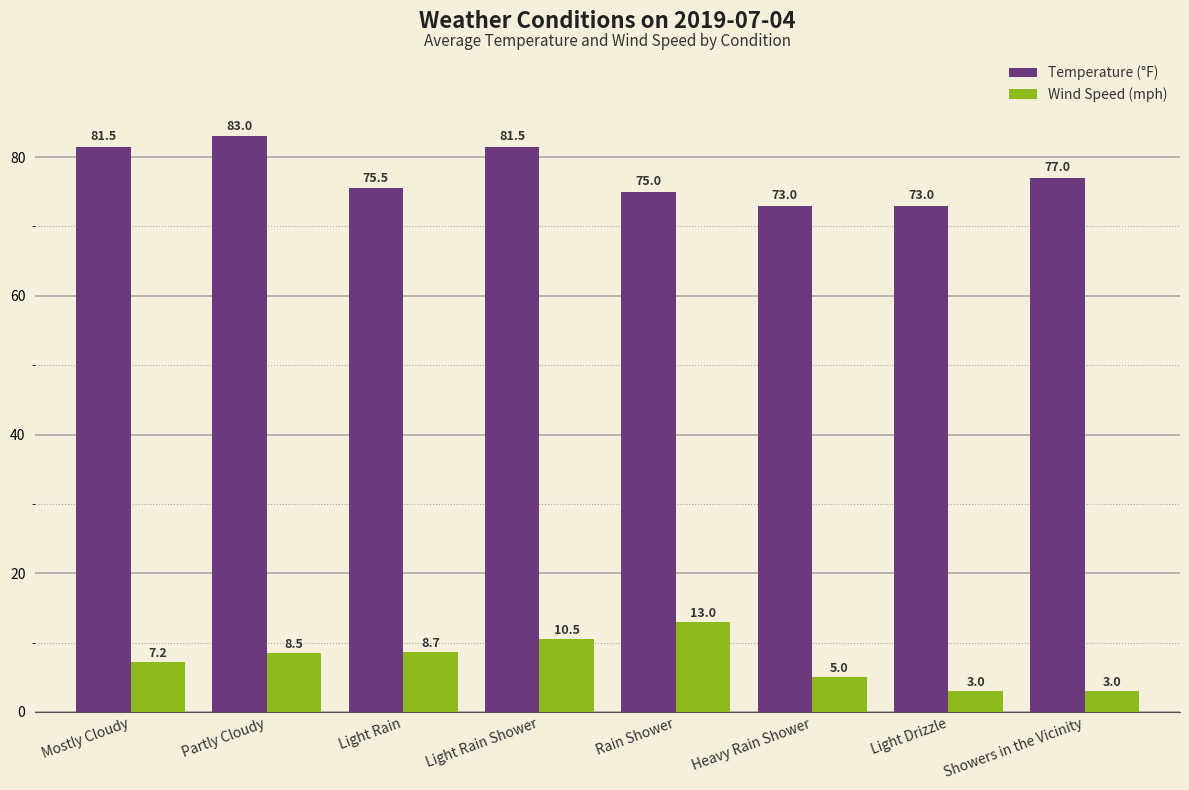

What is the label of the 5th bar from the right?

Light Rain Shower